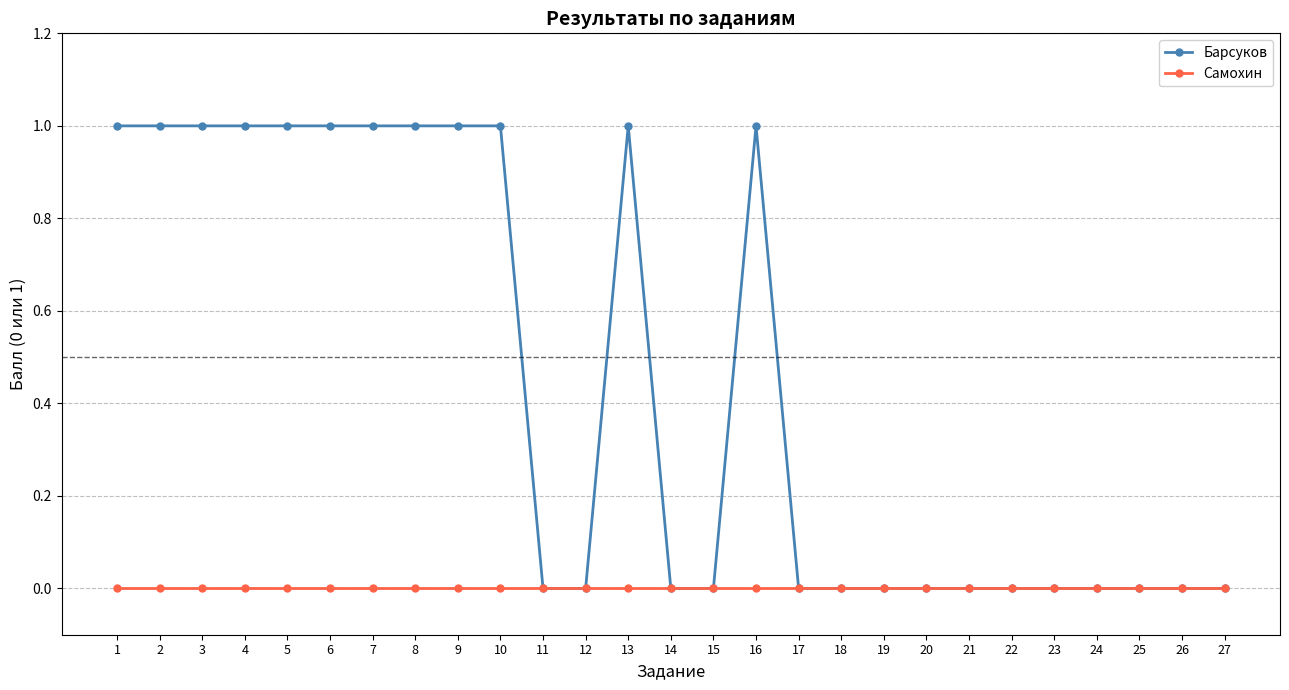

True or false: Барсуков has a value of 0 at 3.

False